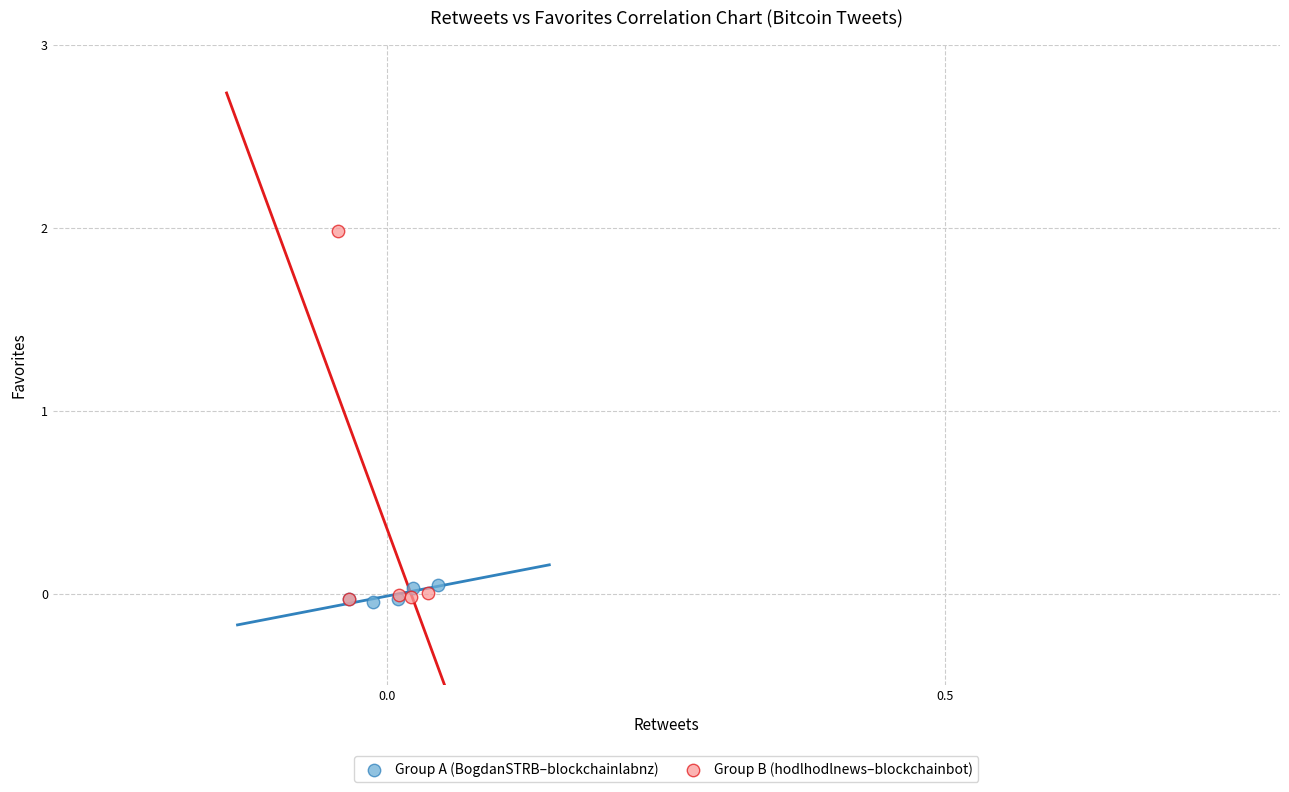

Which series has the widest spread of Y values?

Group B (hodlhodlnews–blockchainbot)